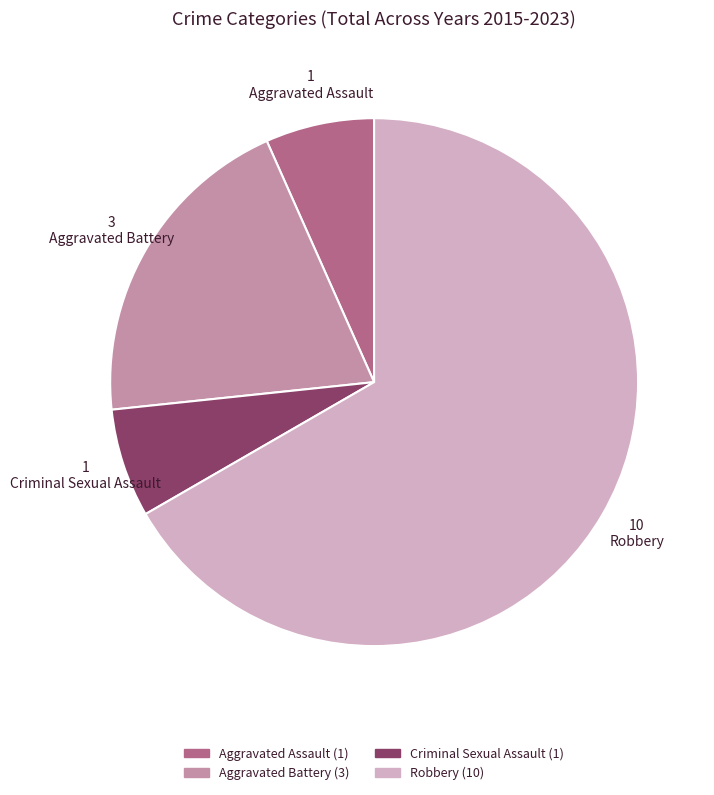

Is Robbery the majority of the pie?

Yes